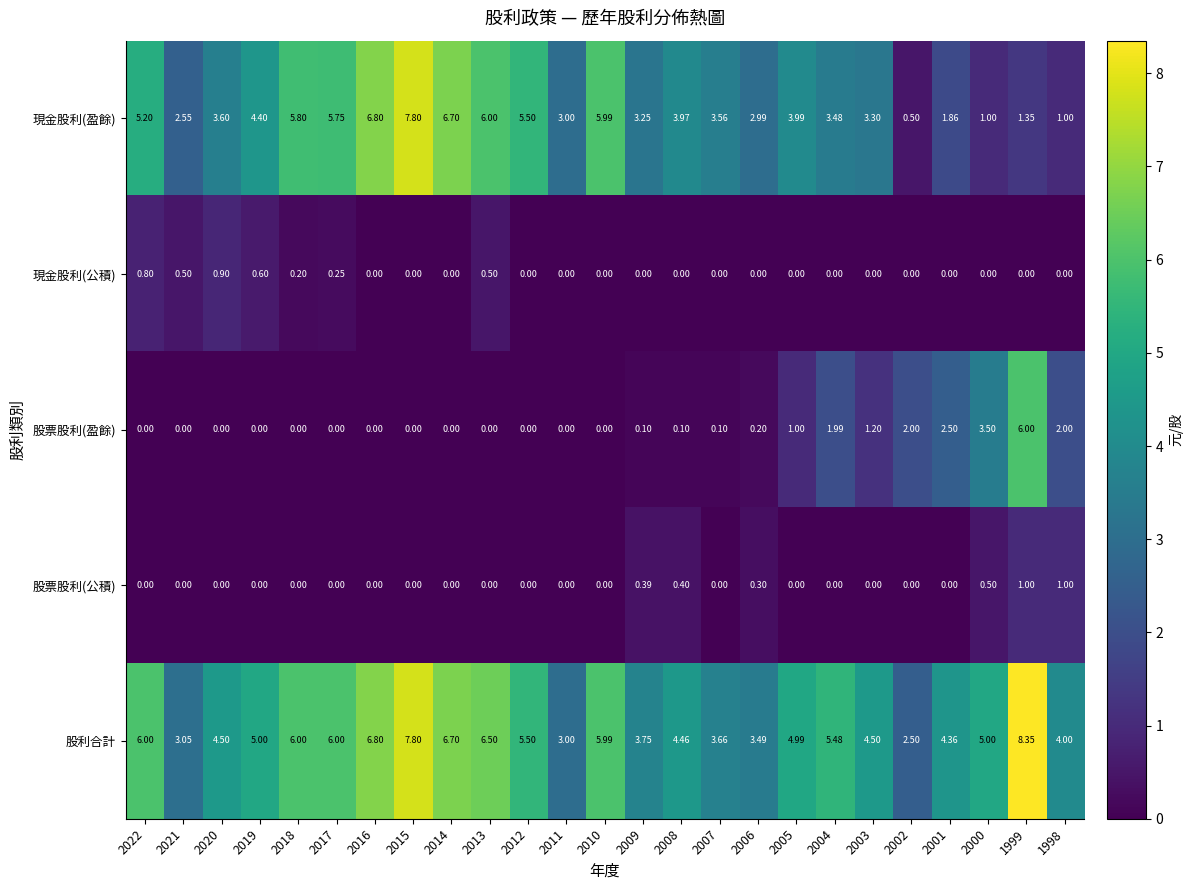

Is the value of 股利合計 at 2014 greater than the value of 現金股利(盈餘) at 2006?

Yes